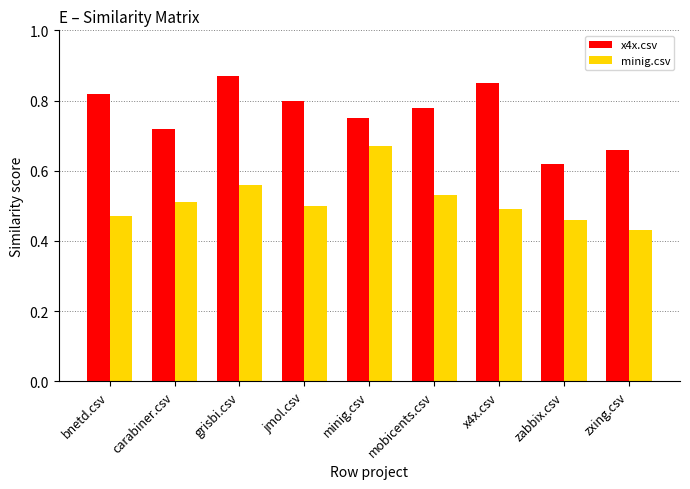

Which category has the highest value in the minig.csv series?

minig.csv